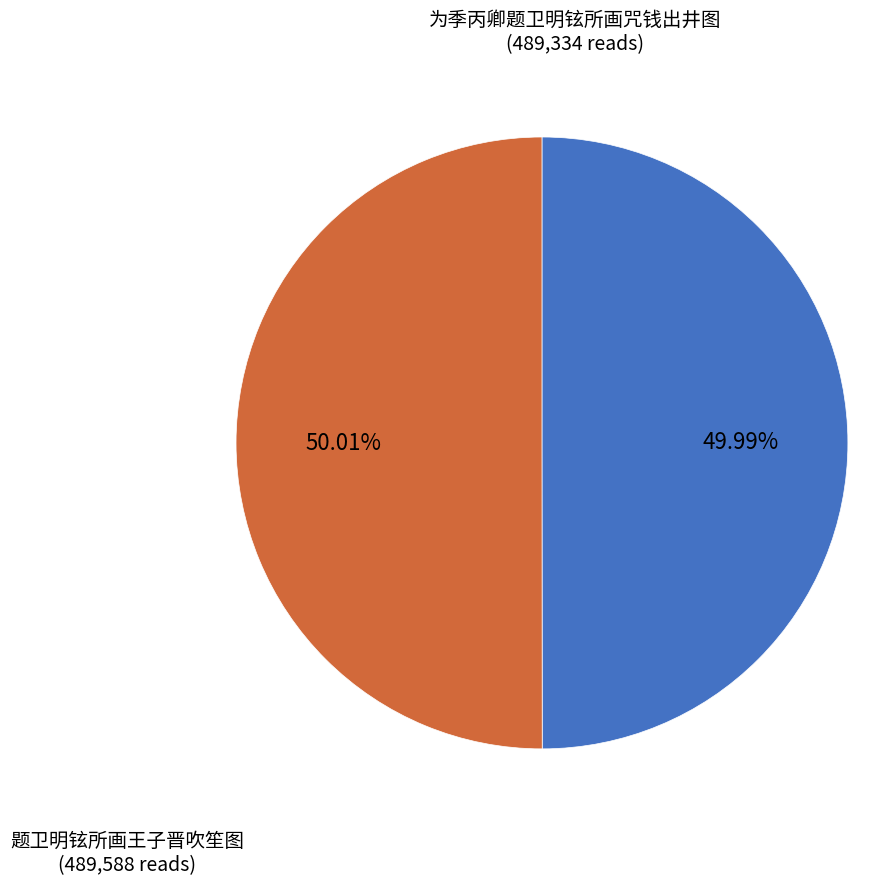

To the nearest percent, what is the average slice percentage?

50%